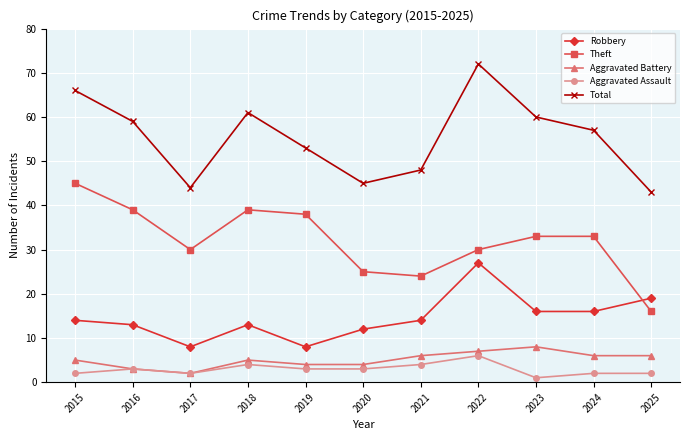

How many categories are shown in the chart?

11